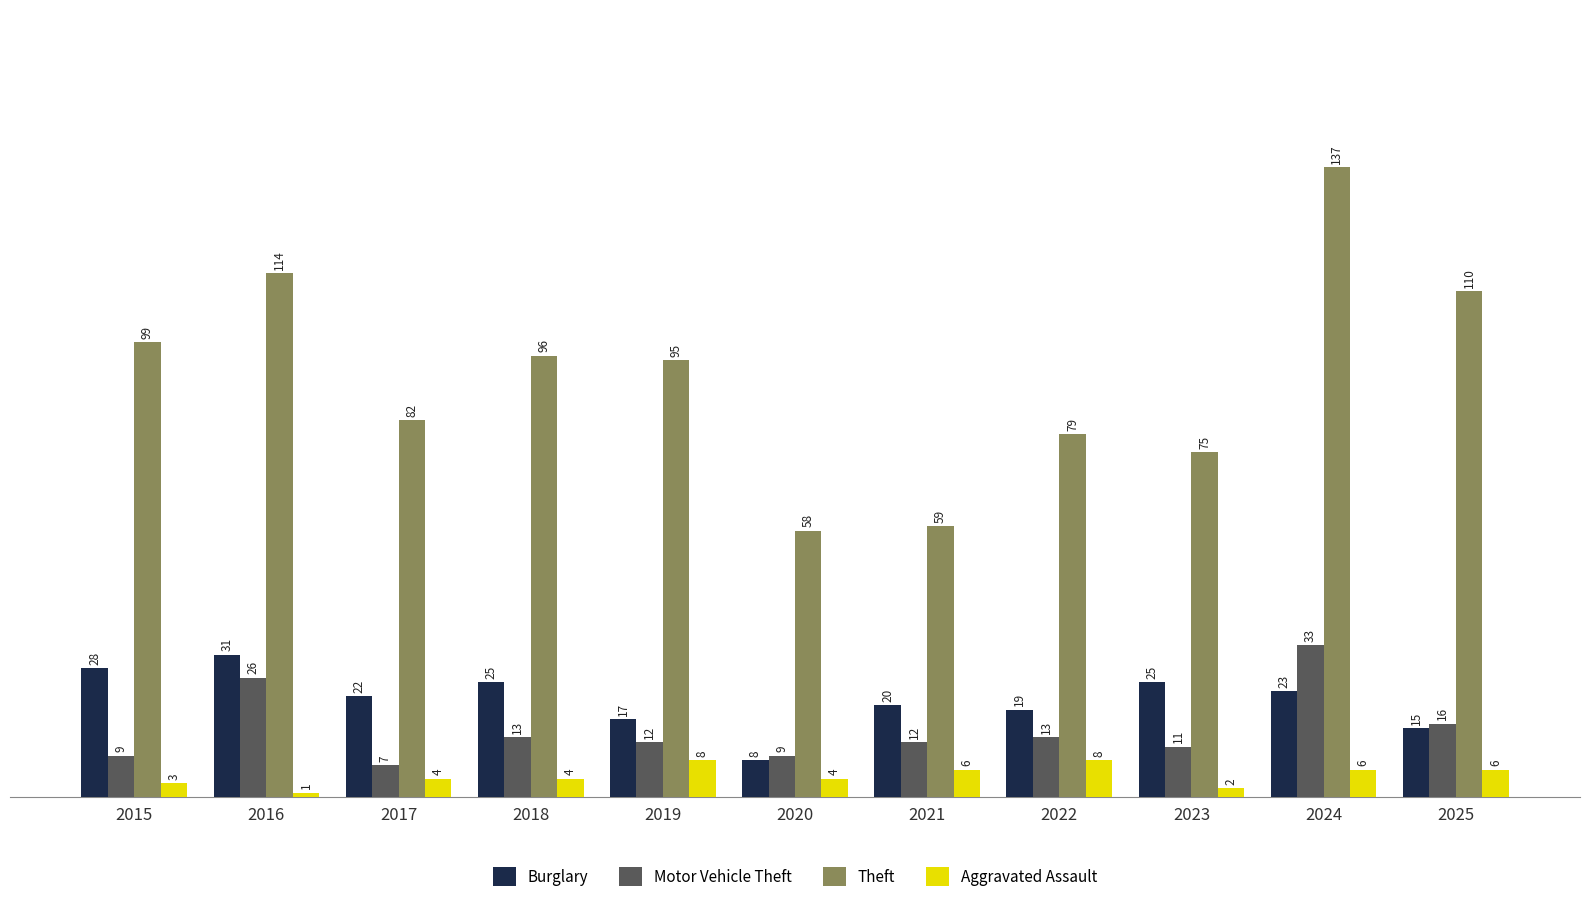

The Theft series shows 75 at 2023. True or false?

True